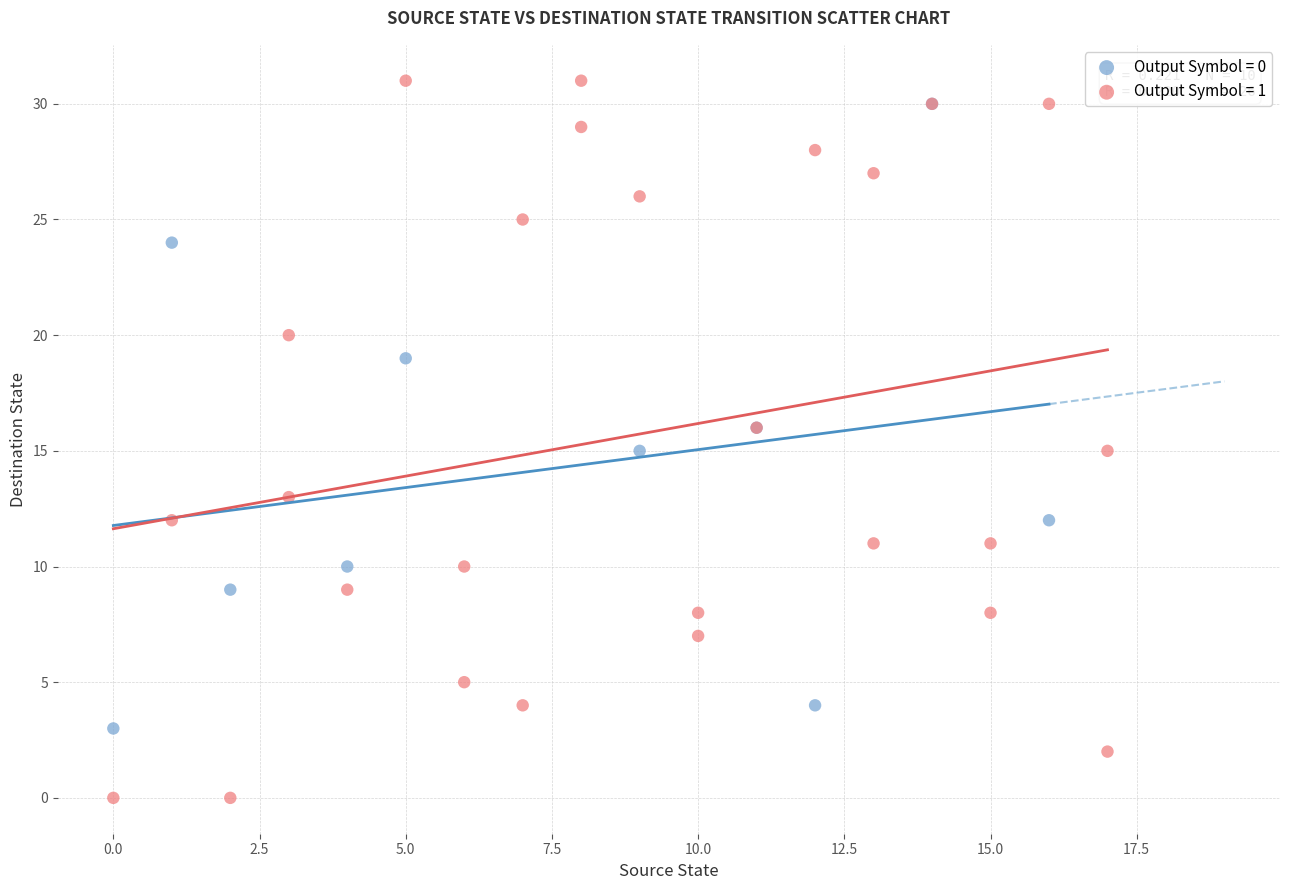

What are all the series names shown in the legend?

Output Symbol = 0, Output Symbol = 1